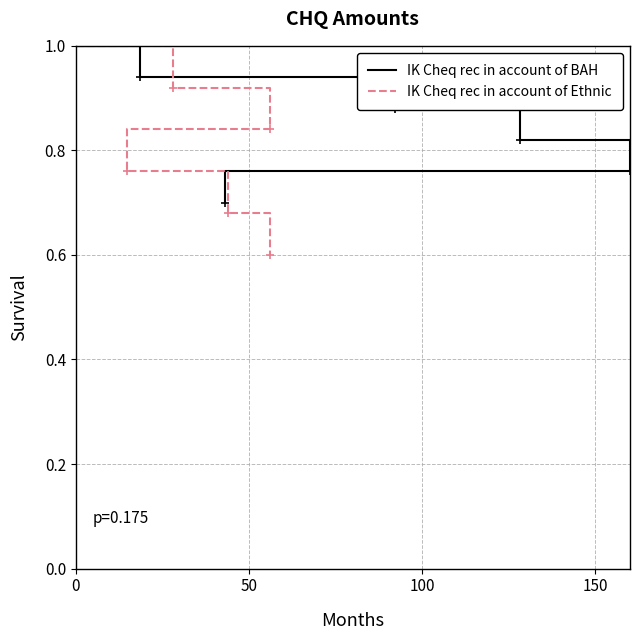

Does the chart display data point markers on the line(s)?

No